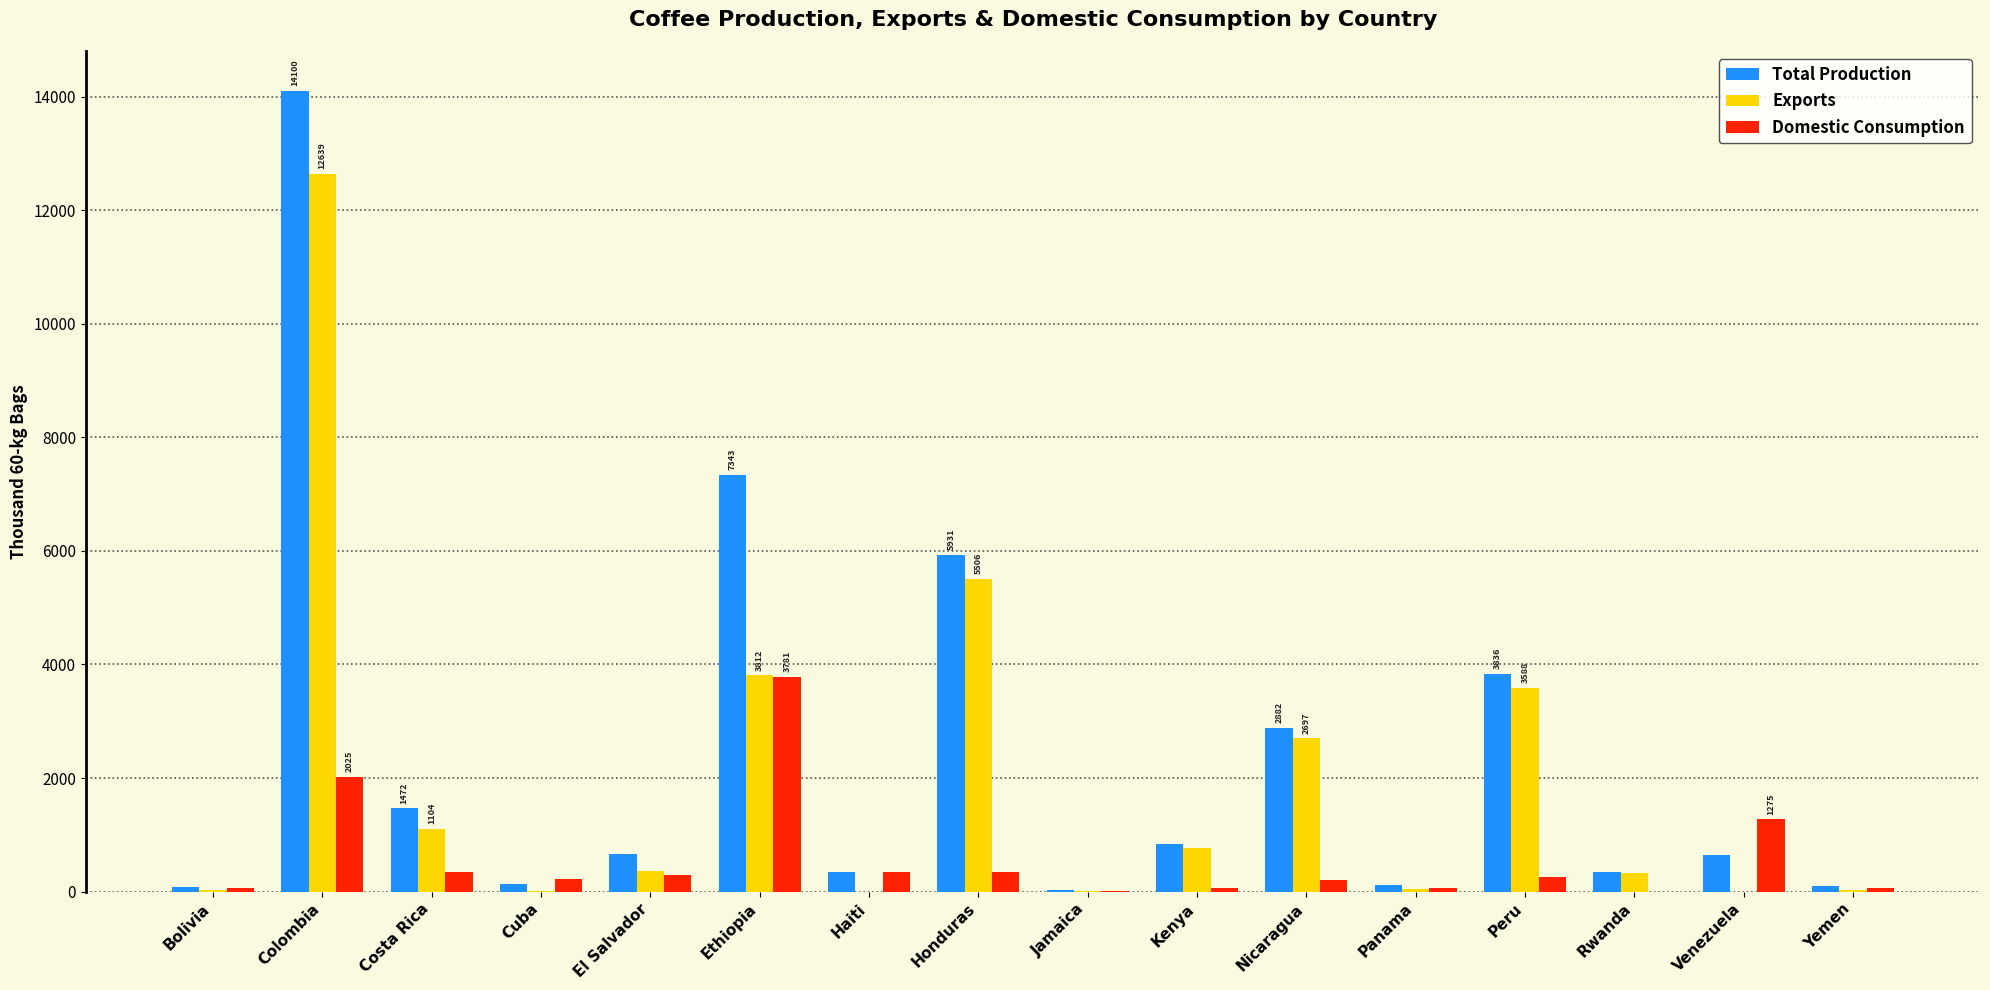

What is the difference between the Total Production values at Rwanda and Costa Rica?

1123.8